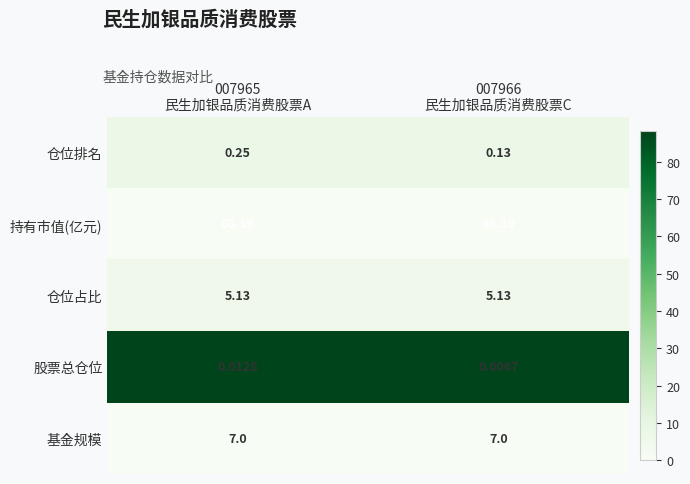

Between 007965
民生加银品质消费股票A and 007966
民生加银品质消费股票C, which series saw the biggest shift?

仓位排名